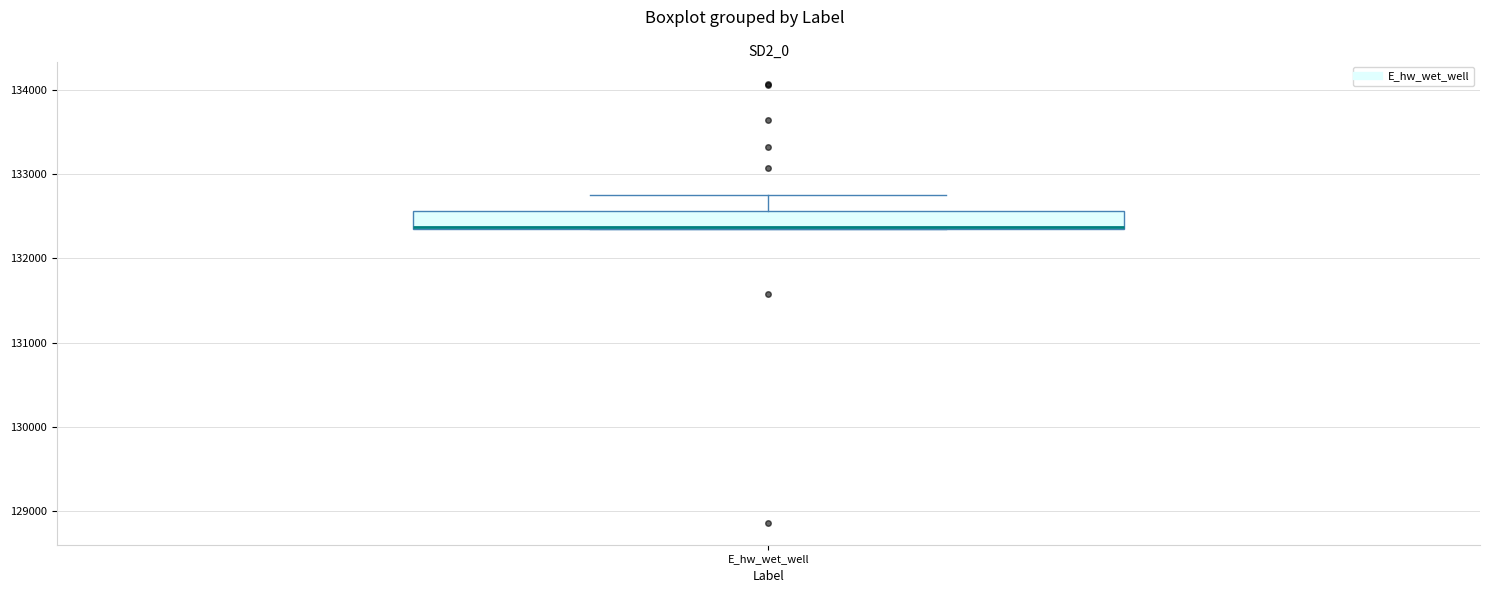

Read this box plot against the y-axis: the position of the median line, the range covered by the box, and the ends of both whiskers. The values are not printed on the chart, so give them approximately, as read against the axis.

median 132400 (drawn on the box's lower edge), box 132400 to 132600, whiskers 132300 to 132800